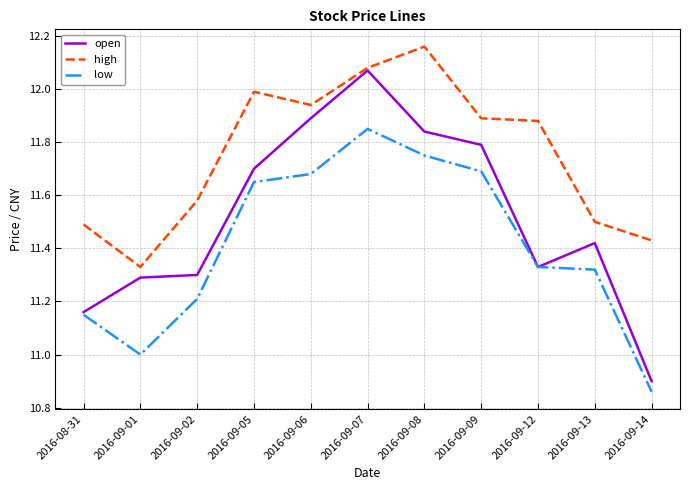

What position from the left is 2016-09-14?

11